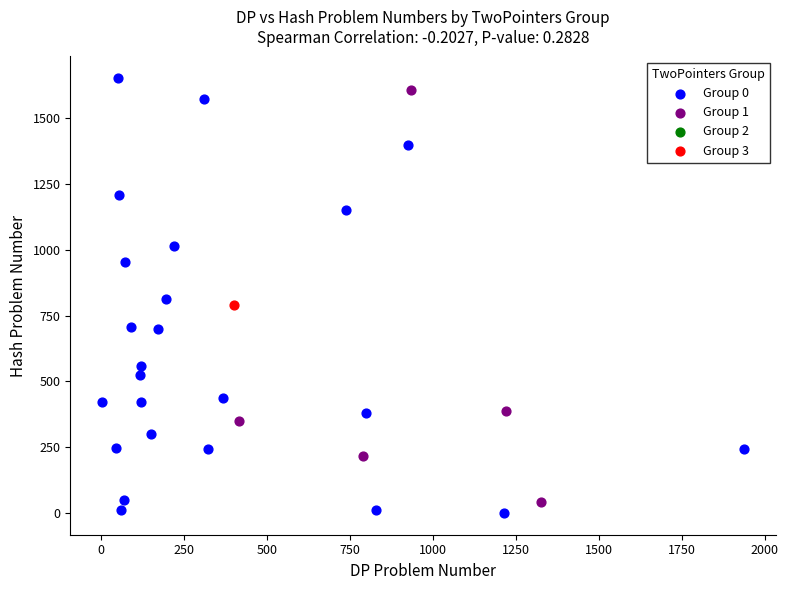

Which series contains the lowest Y value?

Group 0